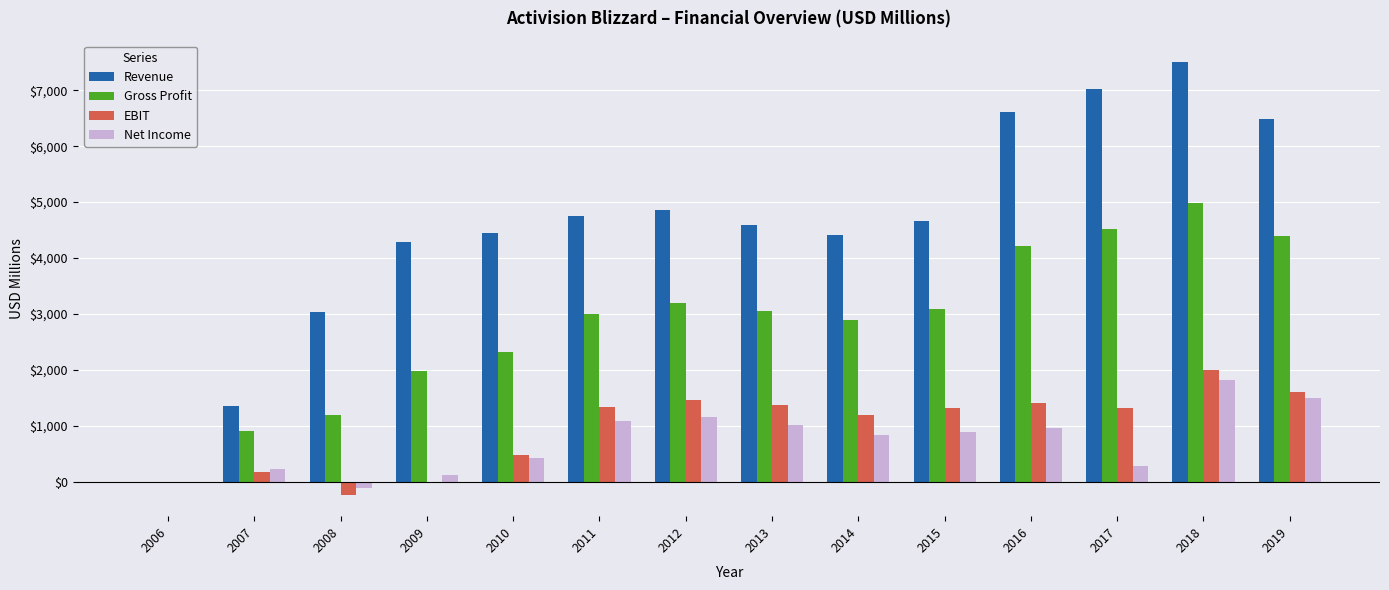

Which series changed the most between 2010 and 2011?

EBIT